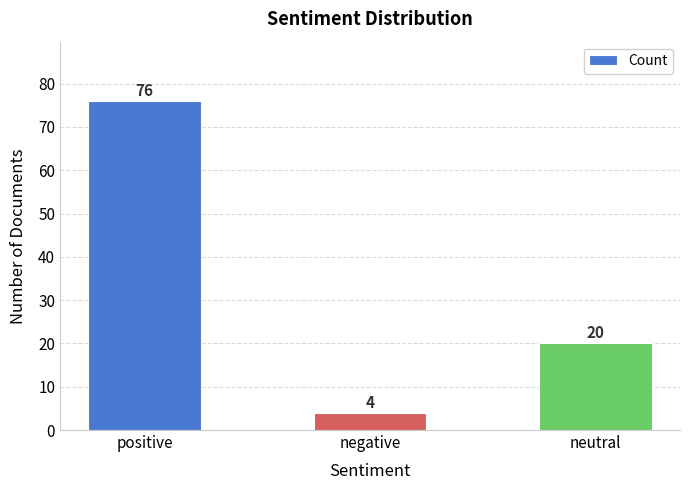

What is the label of the 1st bar from the left?

positive